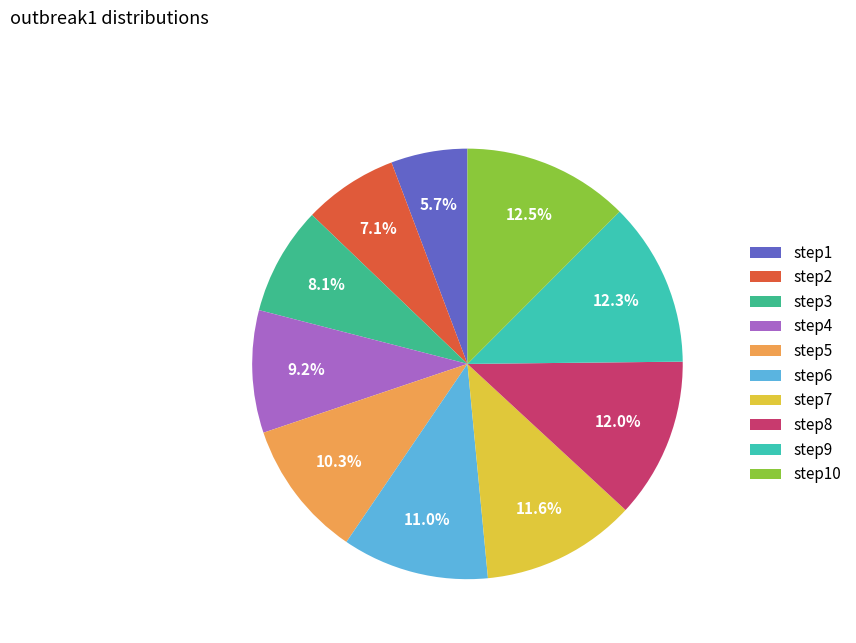

Which slice is the smallest?

step1